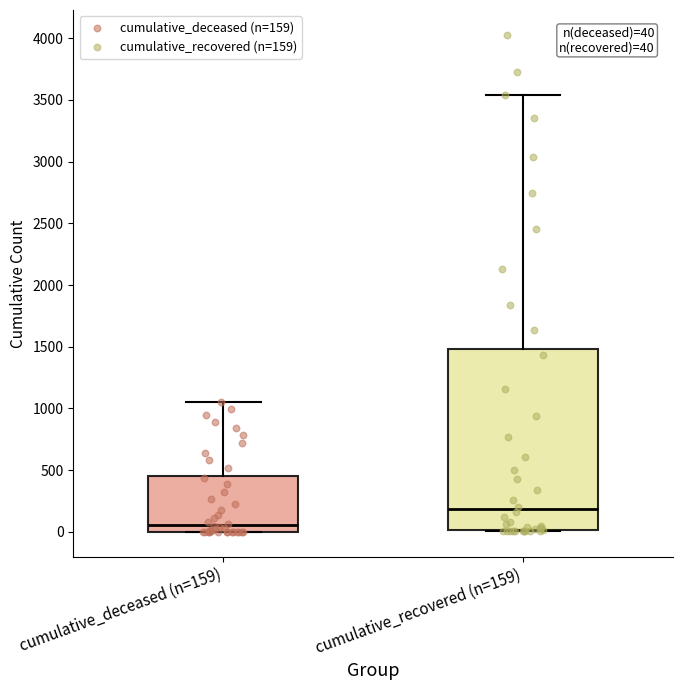

Which box is the tallest, from its lower edge to its upper edge?

cumulative_recovered (n=159)